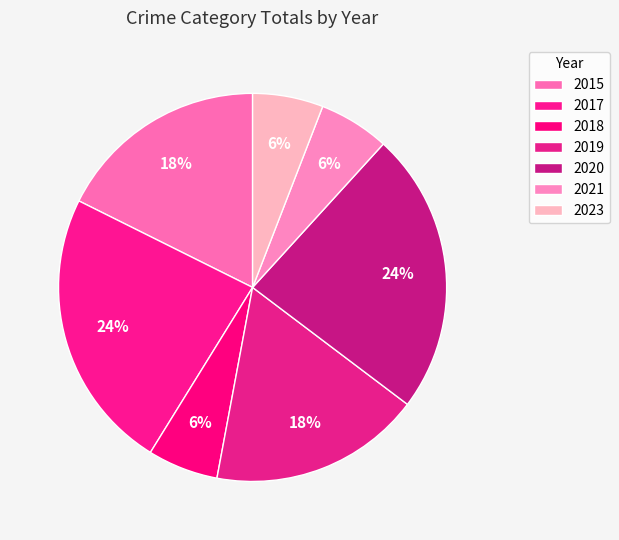

To the nearest percent, what is the average slice percentage?

14%